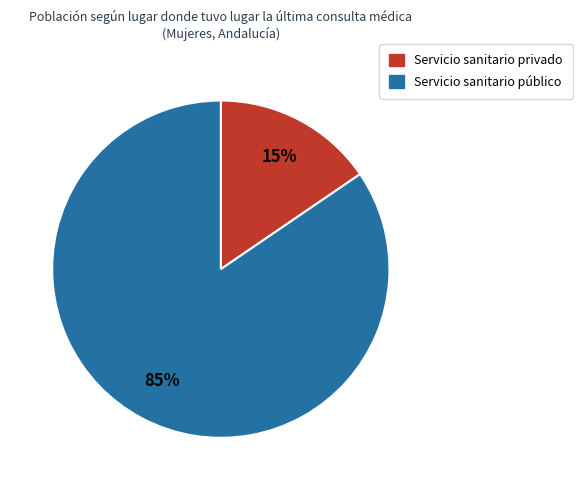

To the nearest percent, what is the combined percentage of Servicio sanitario público and Servicio sanitario privado?

100%